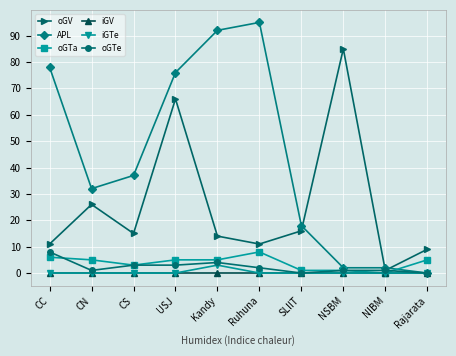

Is it true that APL equals -34 at Rajarata?

False